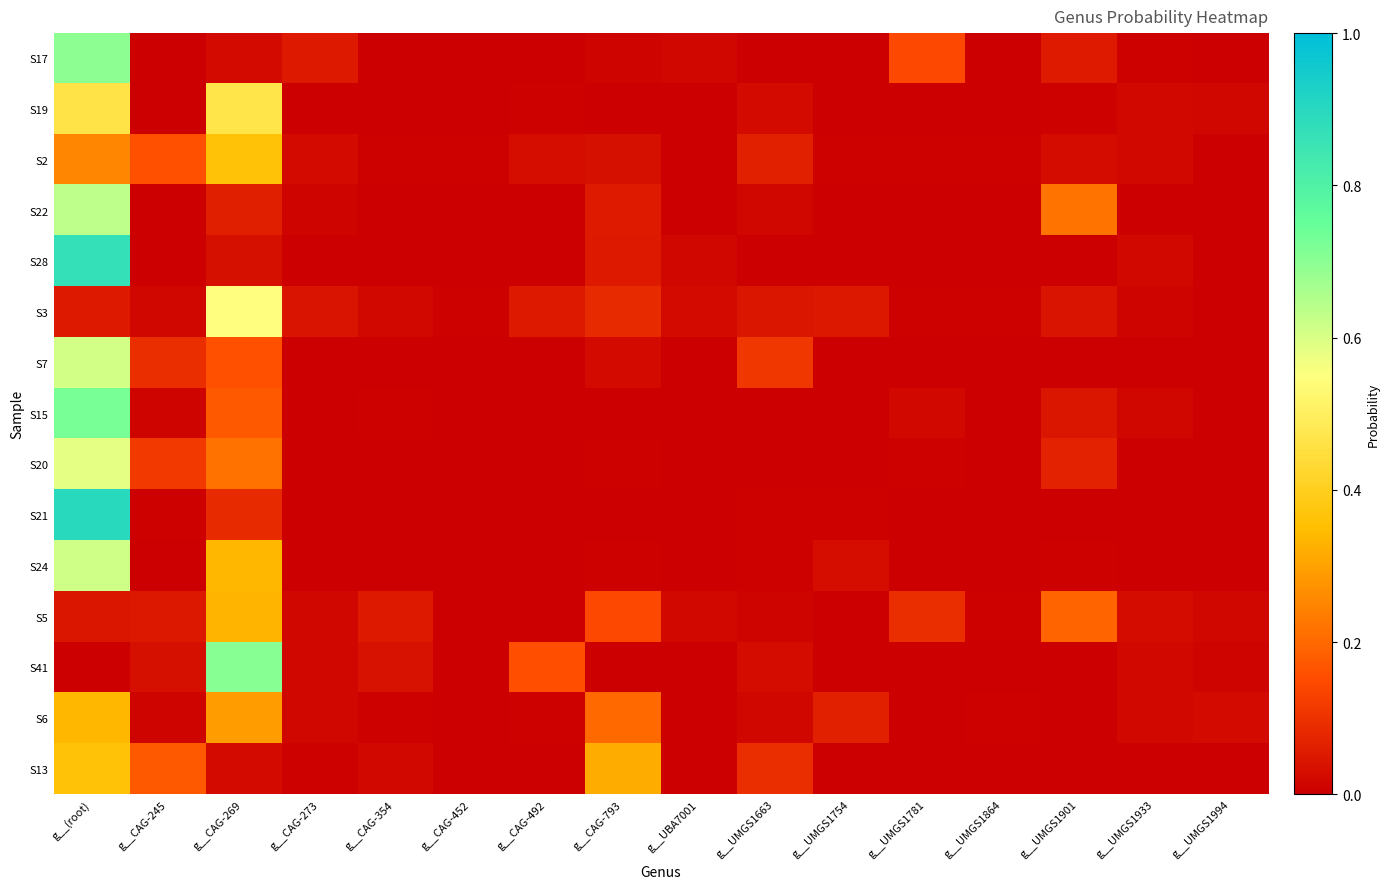

At how many categories does at least one series exceed 0?

16